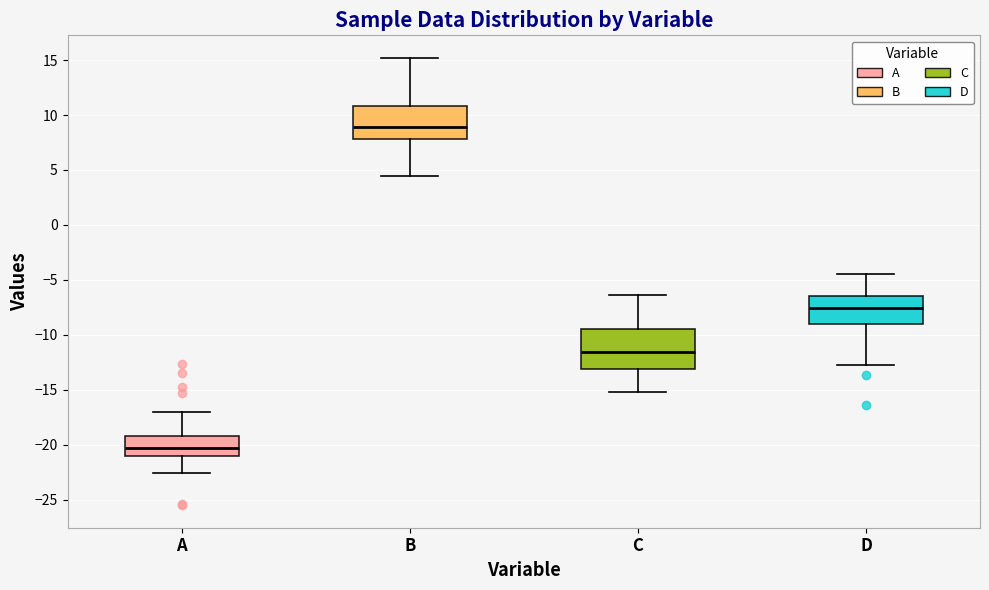

Which box has the lowest median line?

A